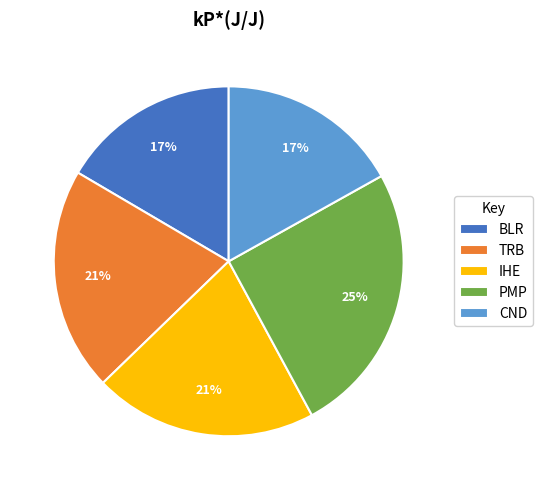

What percentage is the TRB slice, to the nearest percent?

21%